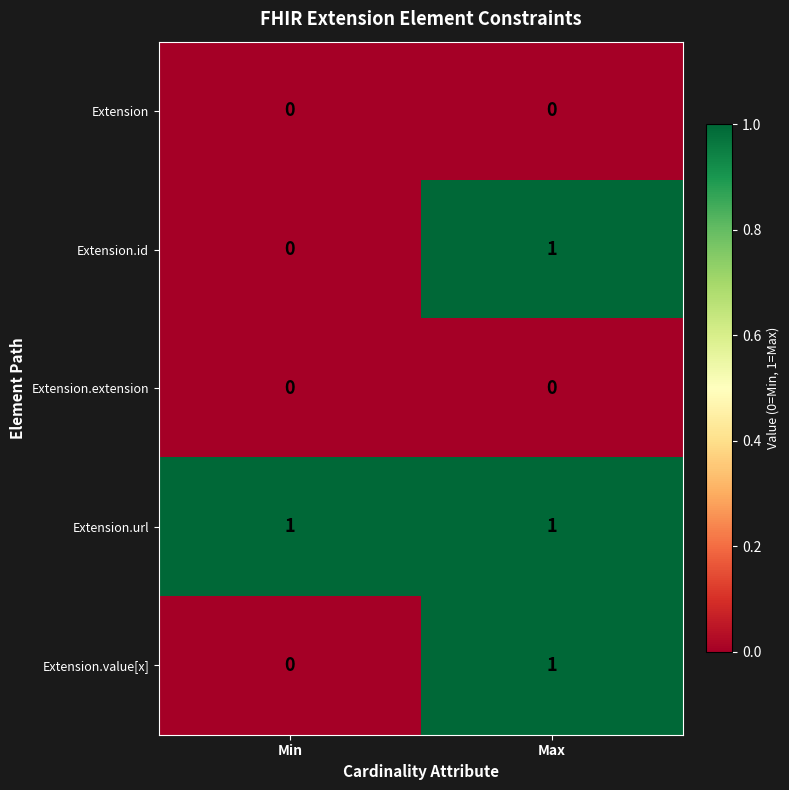

How many data points does each series have?

2